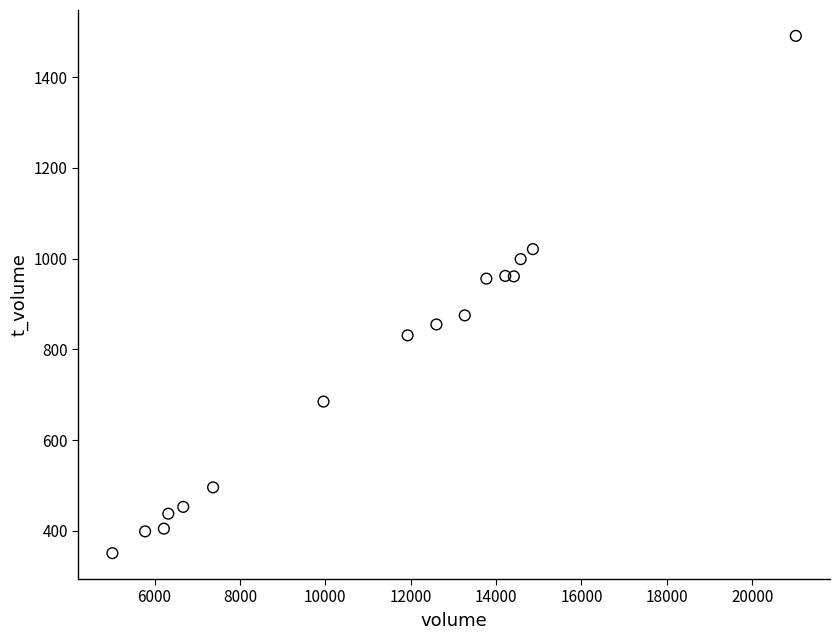

What is the range of X values (max minus min)?

16006